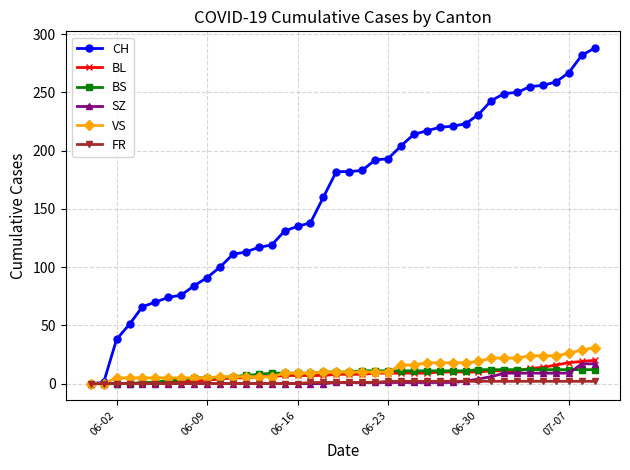

What is the difference between the maximum and minimum values in the BS series?

12